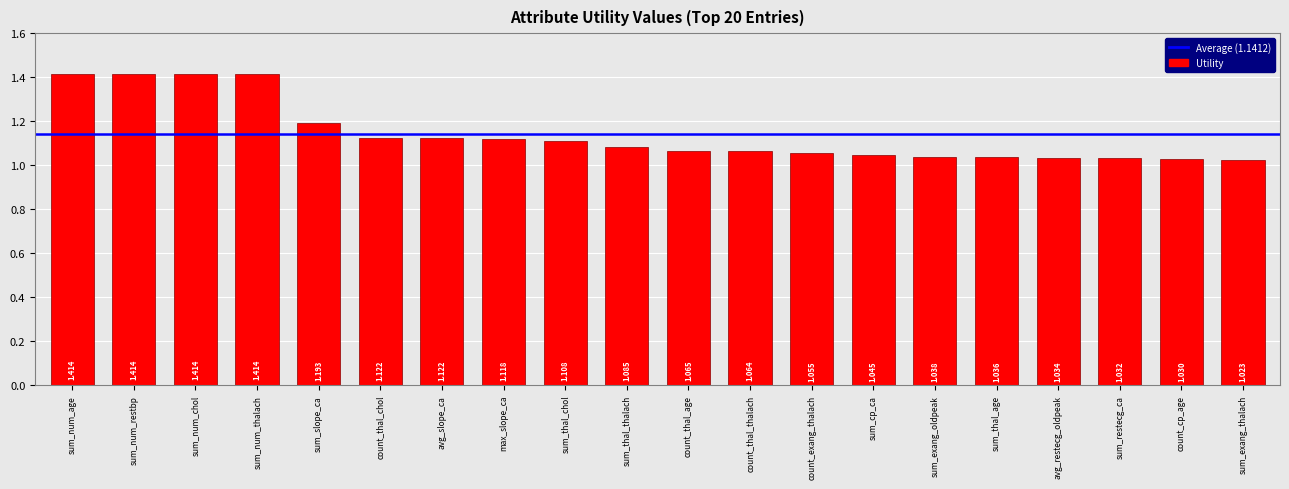

Between sum_exang_thalach and sum_exang_oldpeak, which is larger?

sum_exang_oldpeak